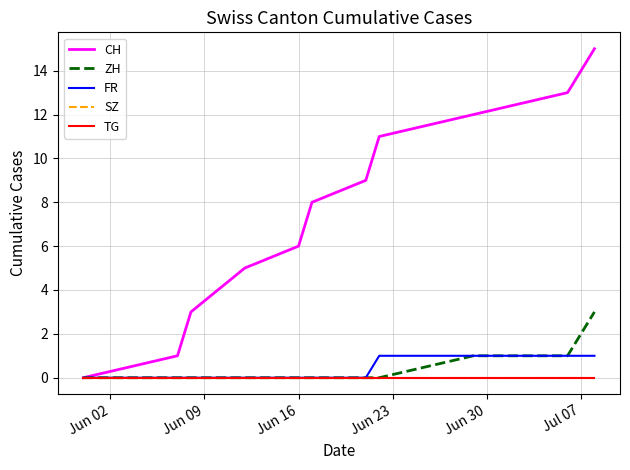

What is the value of the CH point at the 3rd from the left?

3